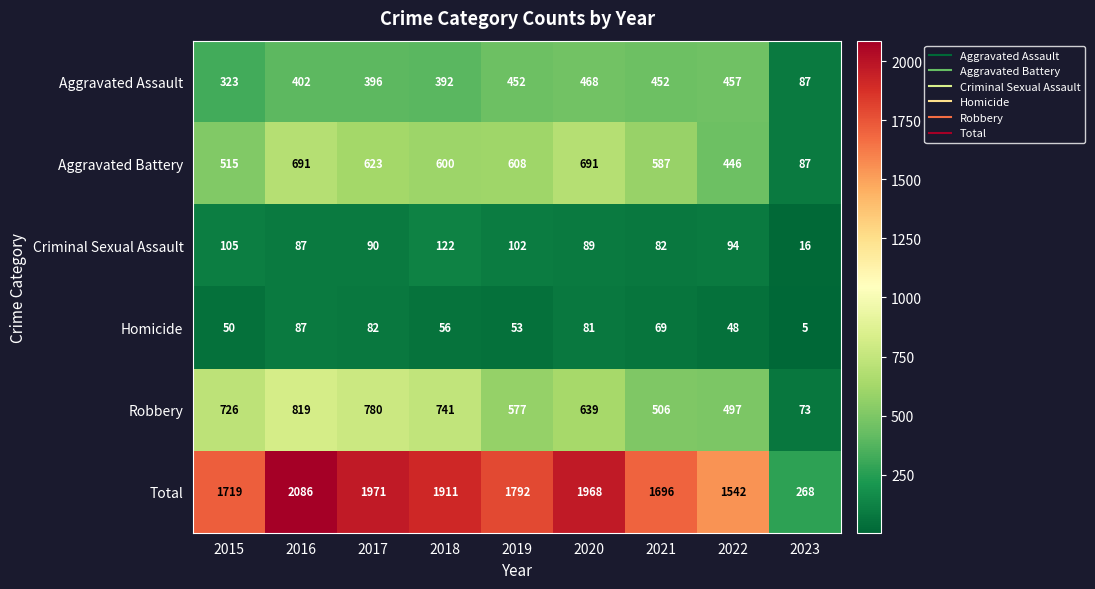

What is the sum of all Aggravated Assault values?

3429